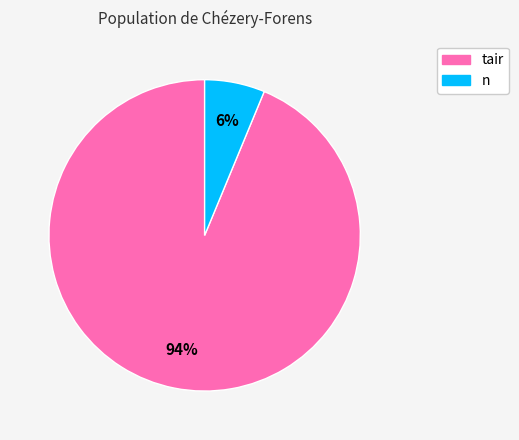

To the nearest percent, what is the combined percentage of tair and n?

100%